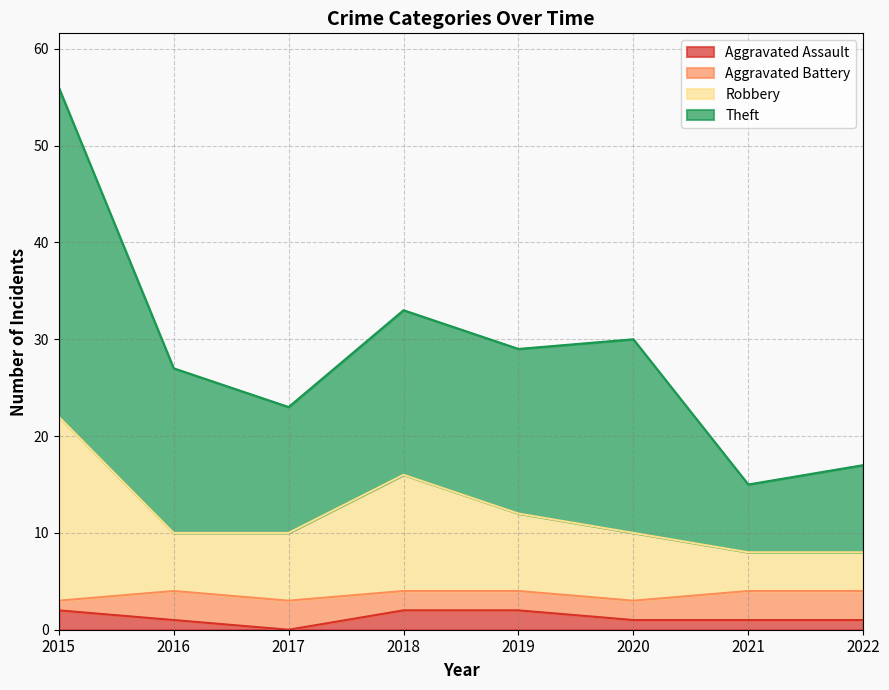

How many lines are shown in the chart?

4